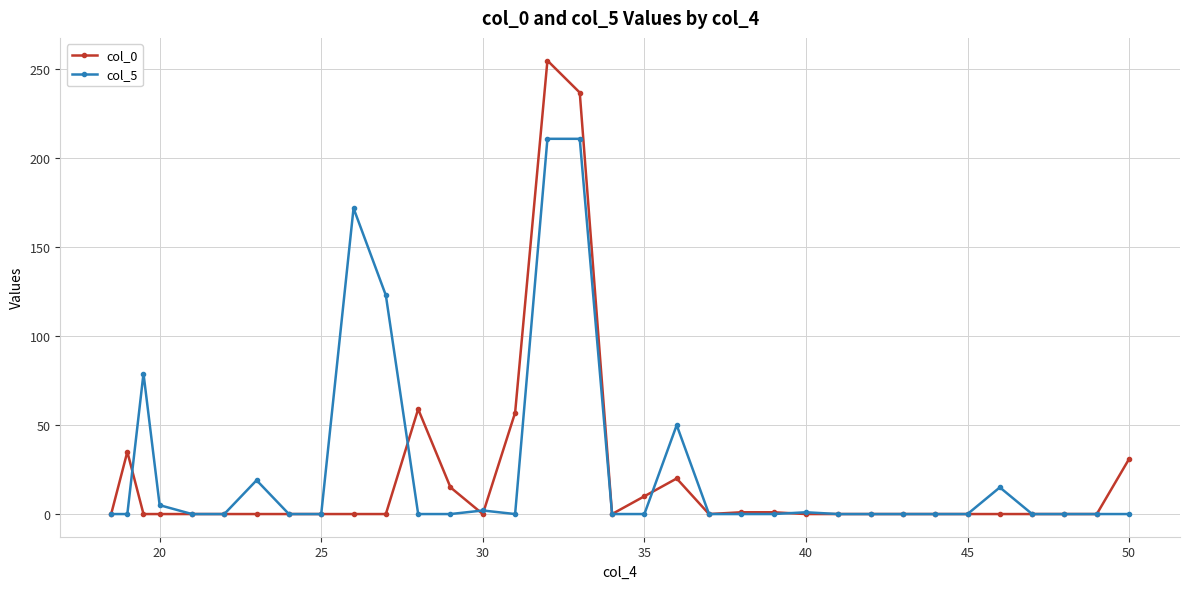

How many data points does each series have?

34